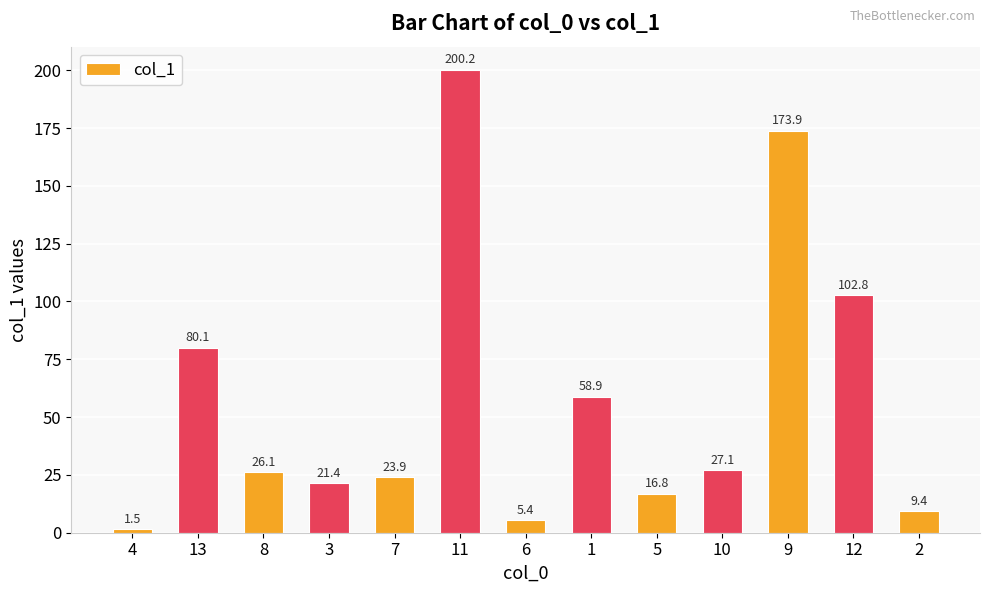

True or false: the data shows 133.7 at 13.

False